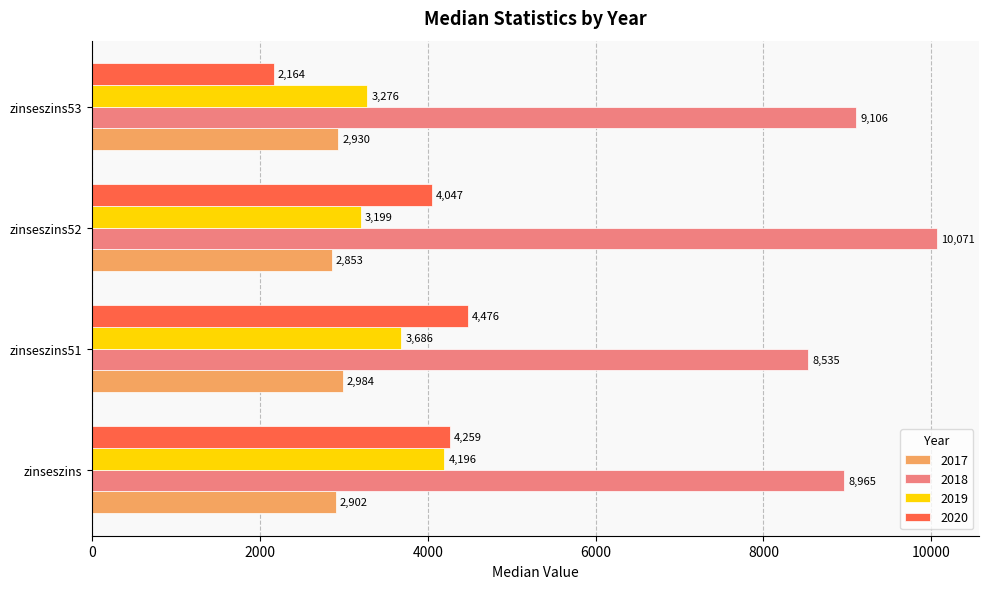

What is the average value of the 2017 series?

2917.2